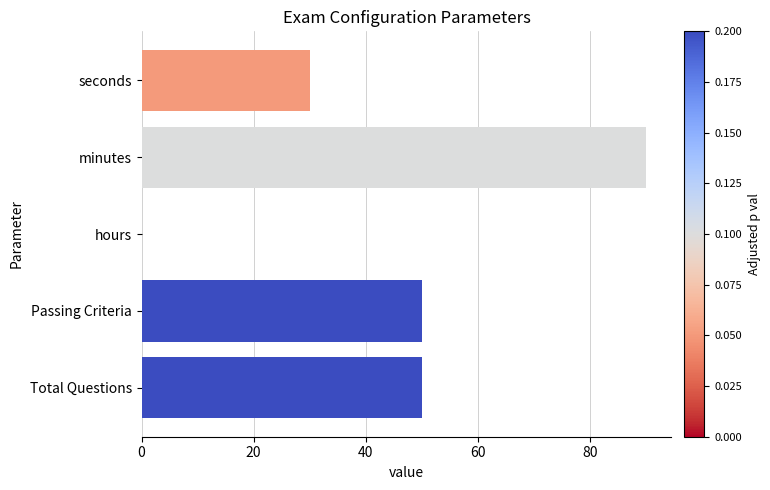

Reading bottom to top, extract all data points from this chart.

Total Questions=50	Passing Criteria=50	hours=0	minutes=90	seconds=30